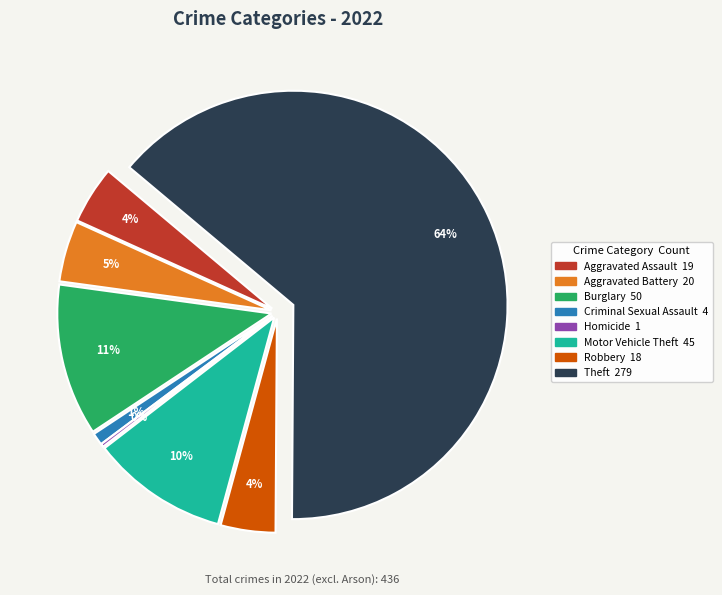

Is there a majority slice in this chart?

Yes